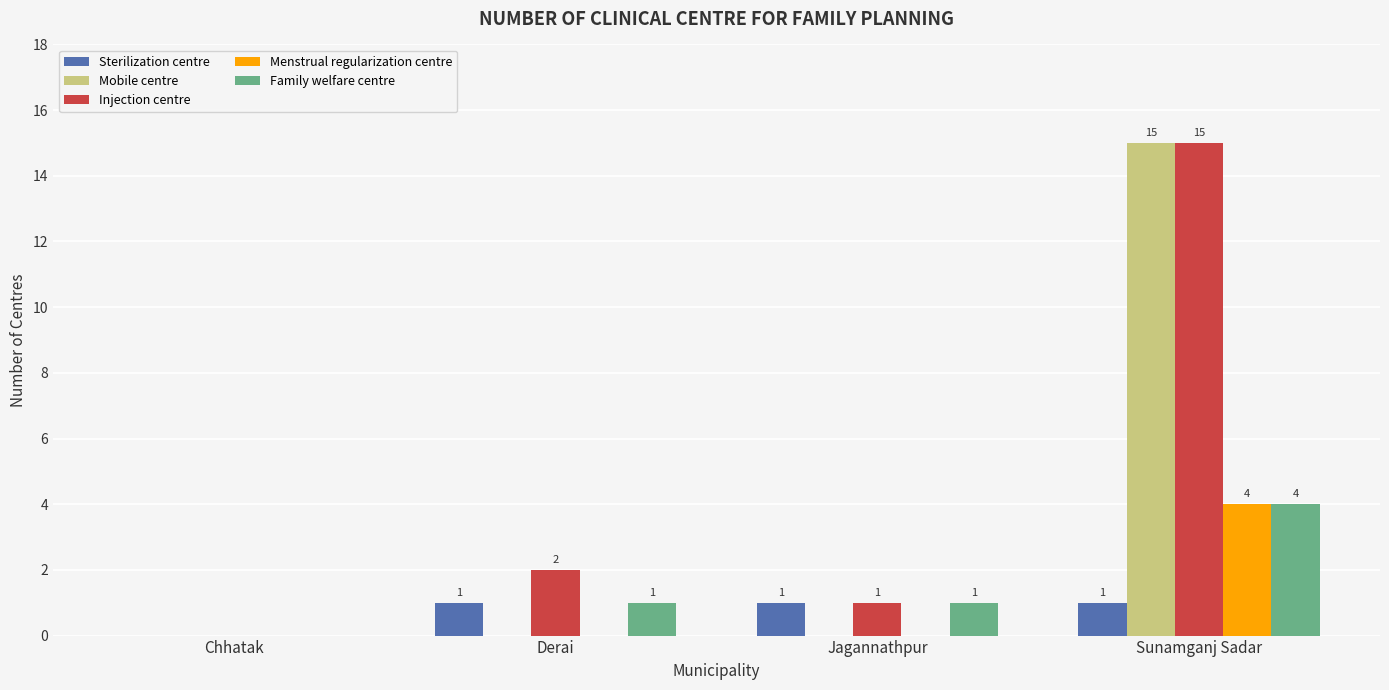

Reading right to left, extract all data points from this chart.

Sterilization centre: 1	1	1	0
Mobile centre: 15	0	0	0
Injection centre: 15	1	2	0
Menstrual regularization centre: 4	0	0	0
Family welfare centre: 4	1	1	0